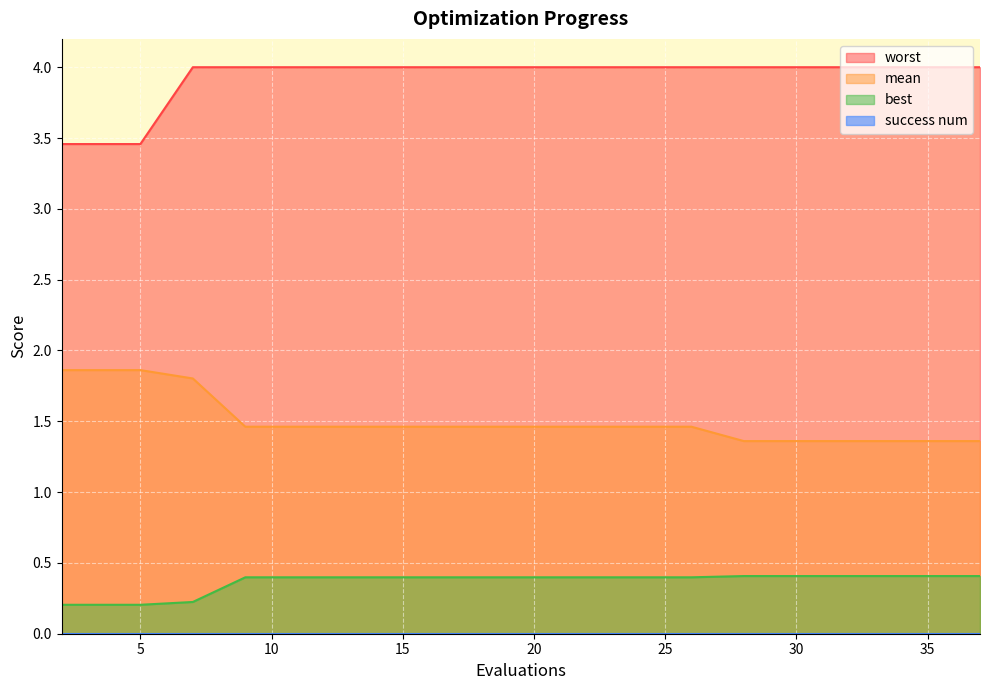

At how many categories does at least one series exceed 2?

20